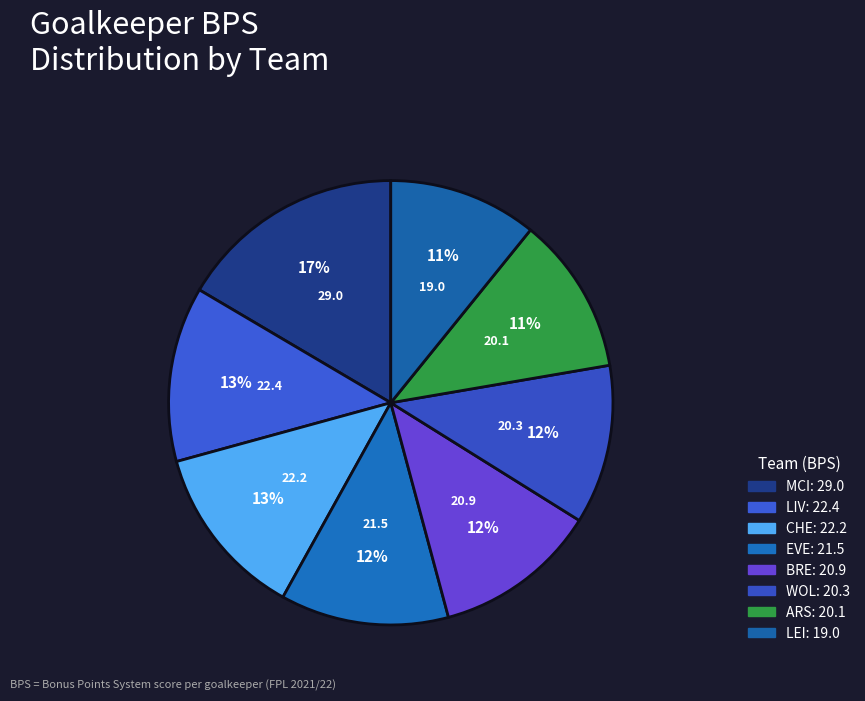

How many slices are in this pie chart?

8